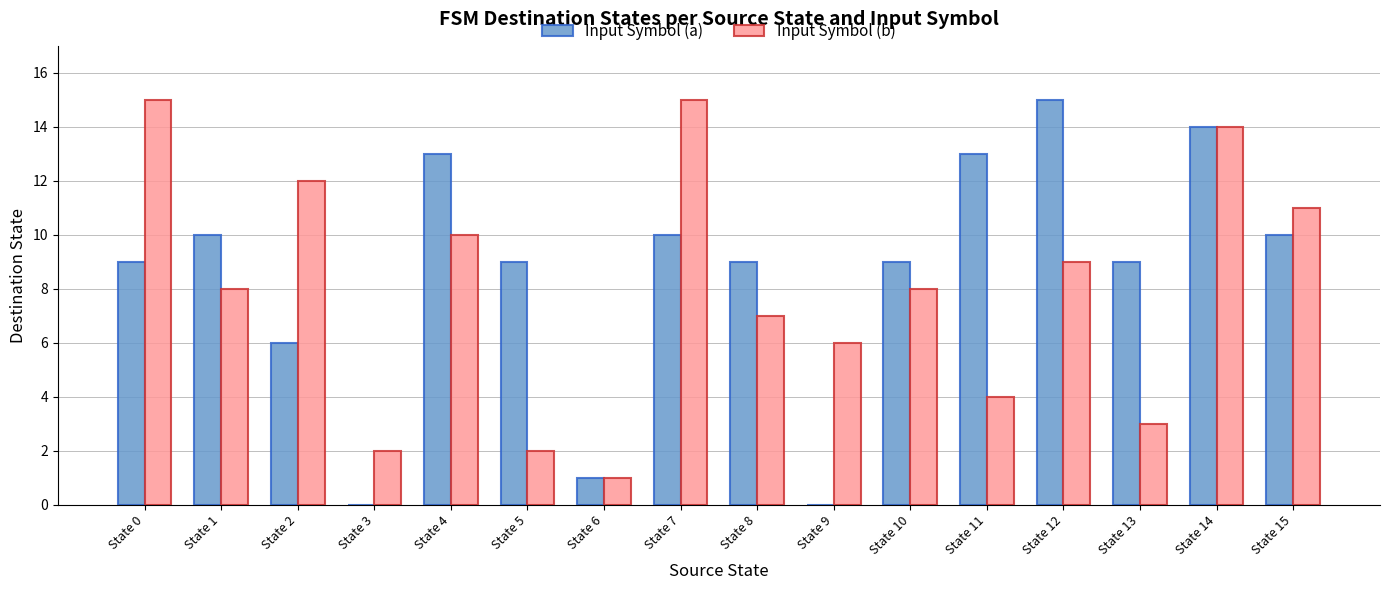

What is the maximum value for Input Symbol (a)?

15